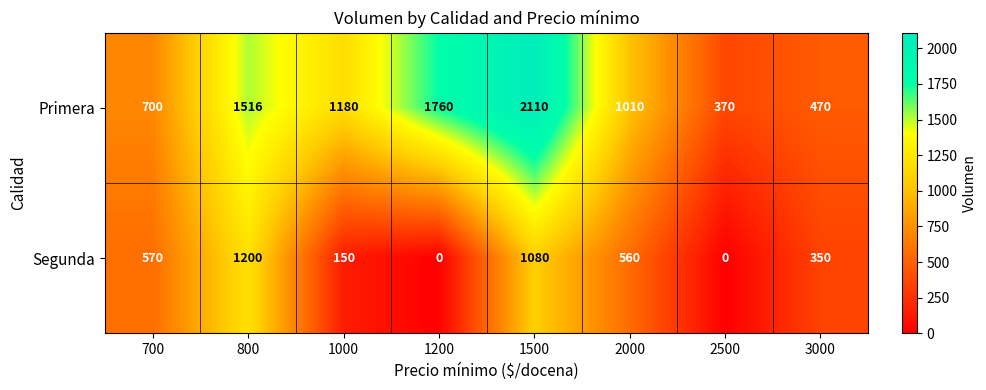

At 2000, list the series in order from largest to smallest.

Primera, Segunda